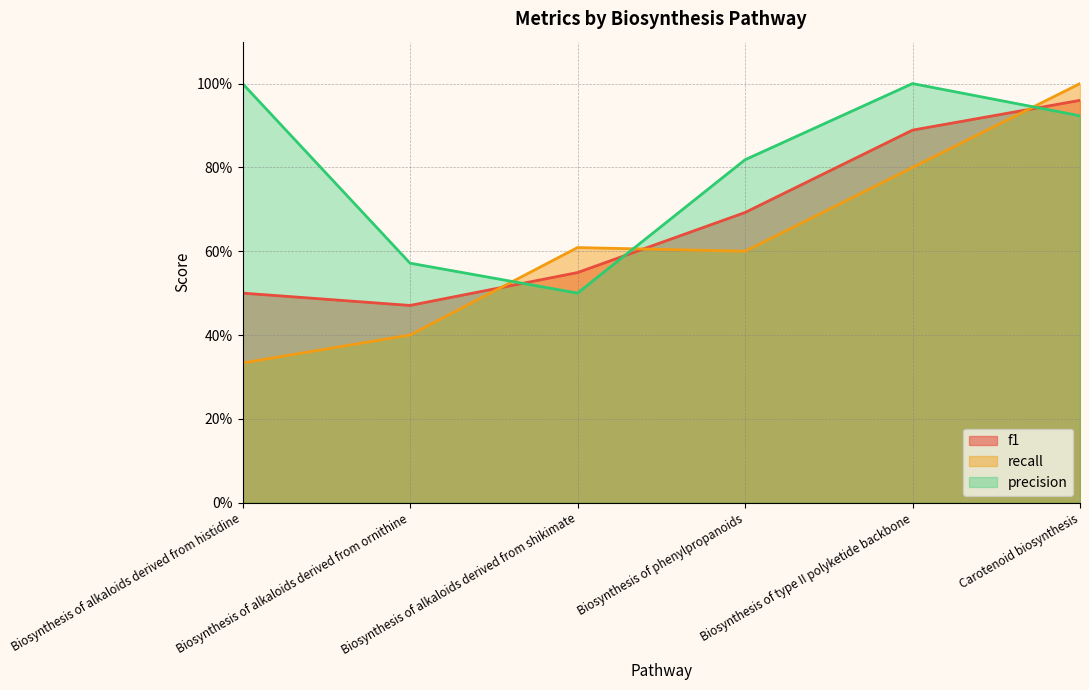

Reading left to right, extract all data points from this chart.

f1: 0.5	0.5	0.5	0.7	0.9	1.0
recall: 0.3	0.4	0.6	0.6	0.8	1.0
precision: 1.0	0.6	0.5	0.8	1.0	0.9